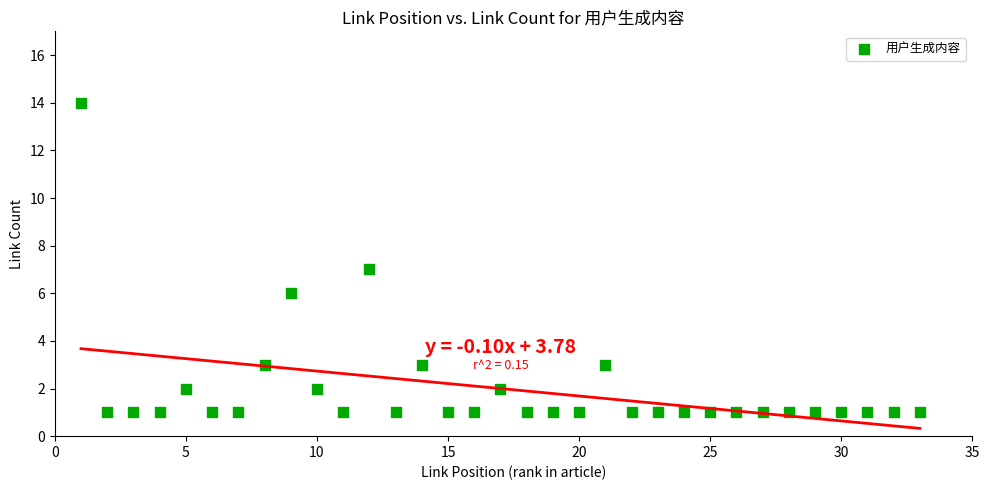

What is the range of X values (max minus min)?

32